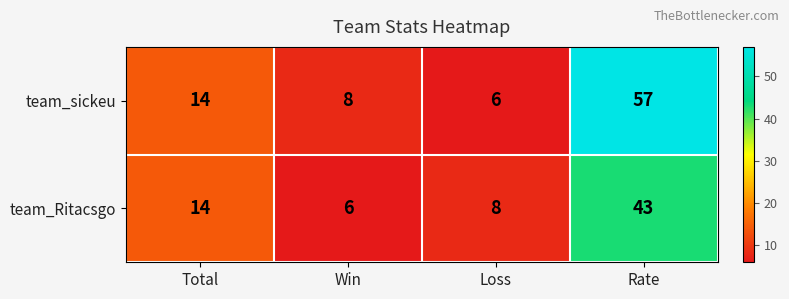

Between Total and Win, which series saw the biggest shift?

team_Ritacsgo